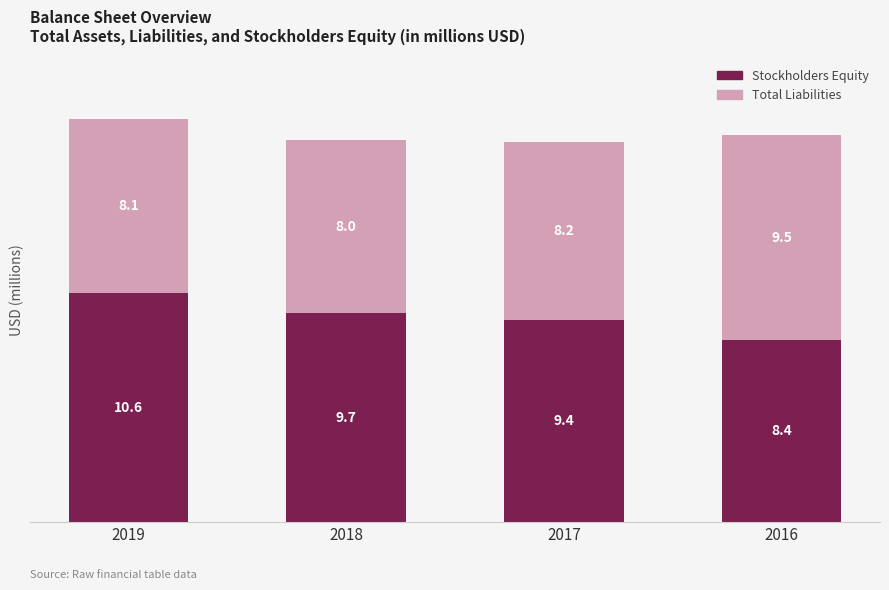

What is the total value across all series at 2017?

17.6